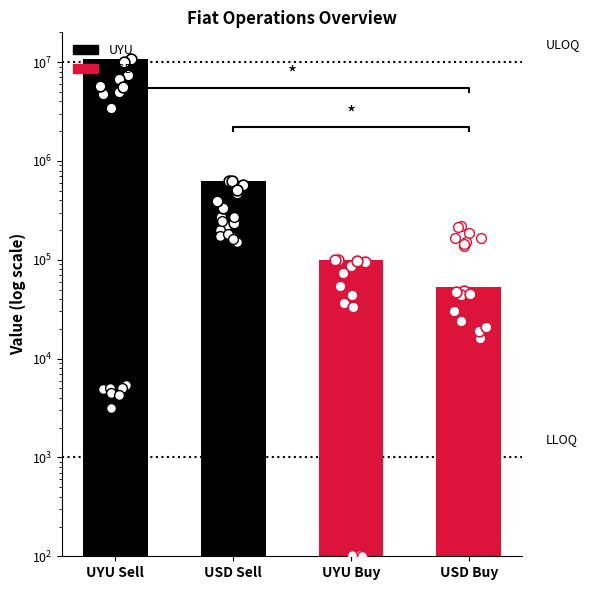

Between USD Buy and UYU Buy, which is larger?

UYU Buy